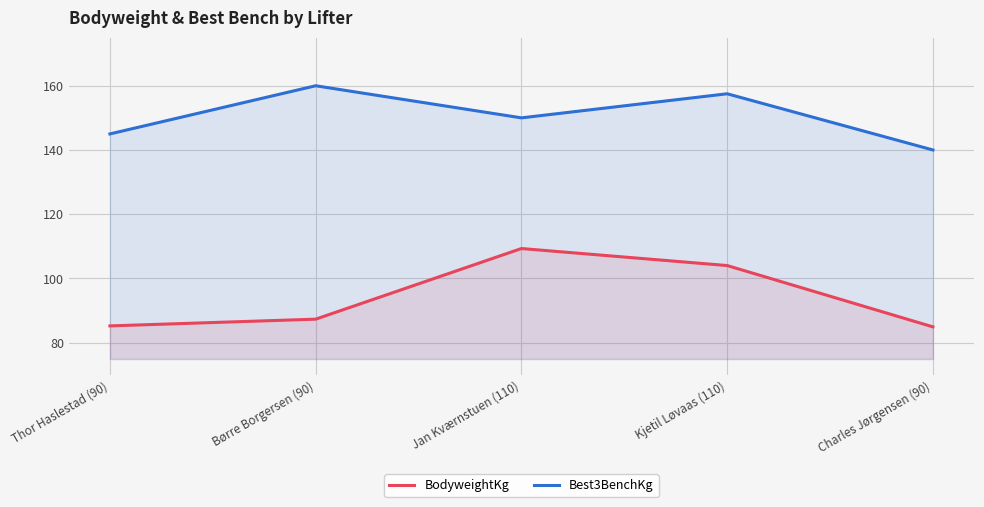

In Best3BenchKg, how many points are higher than both neighbors (excluding endpoints)?

2